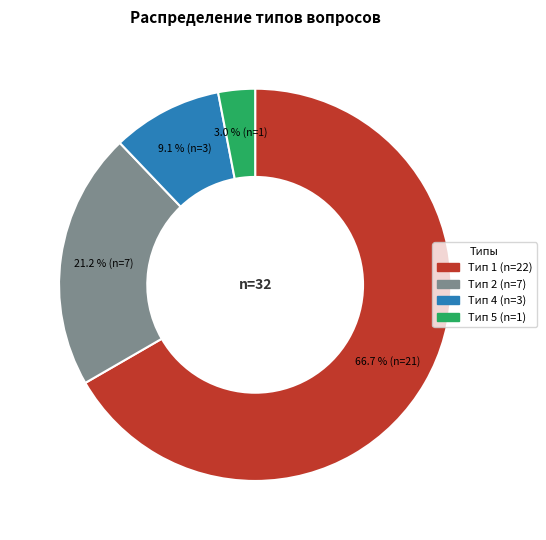

Does any single category account for the majority?

Yes